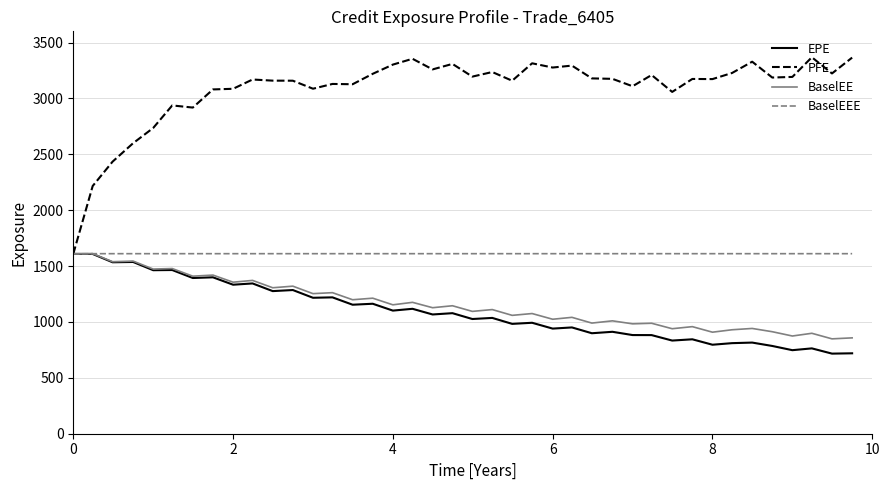

What is the maximum value shown in the chart?

3367.9